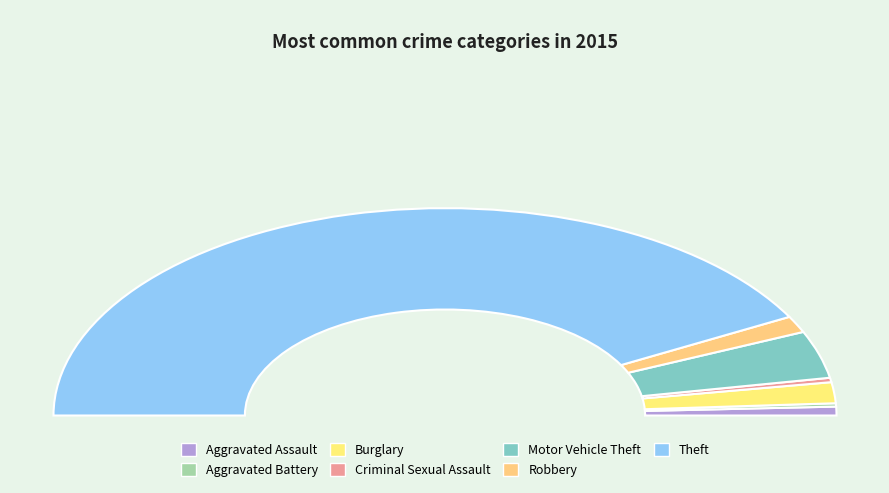

What is the smallest slice in the pie chart?

Aggravated Battery